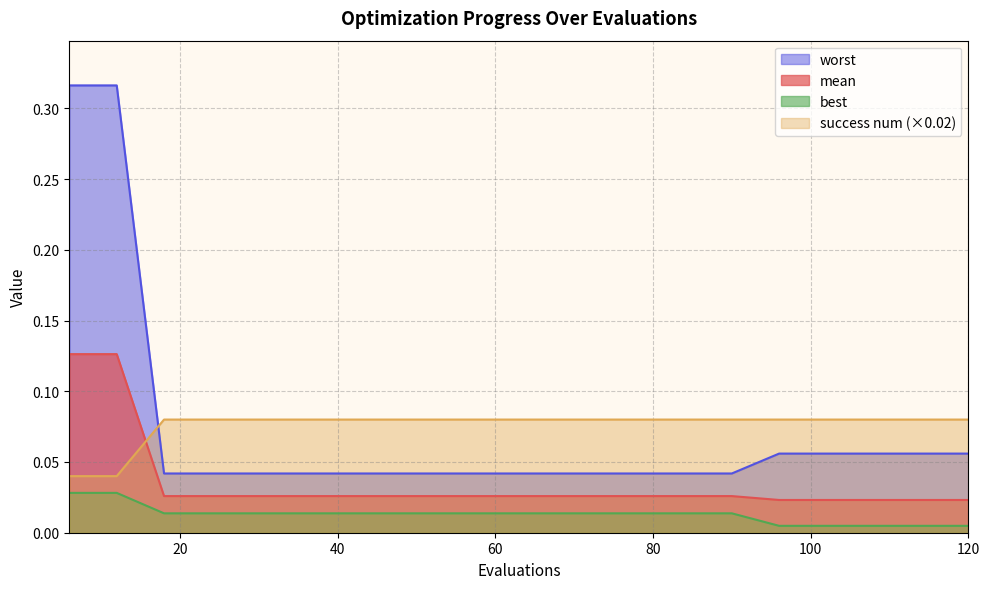

Between 114 and 12, which is larger?

12